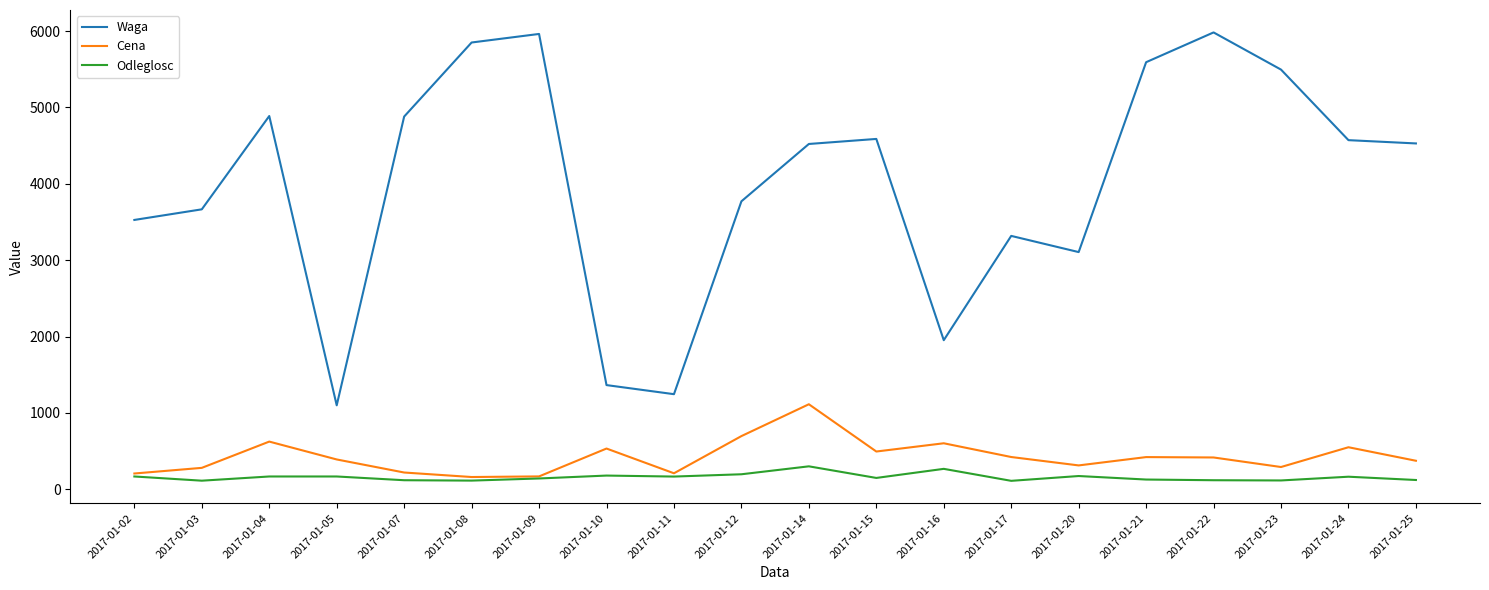

Is the value of Odleglosc at 2017-01-21 greater than the value of Waga at 2017-01-17?

No